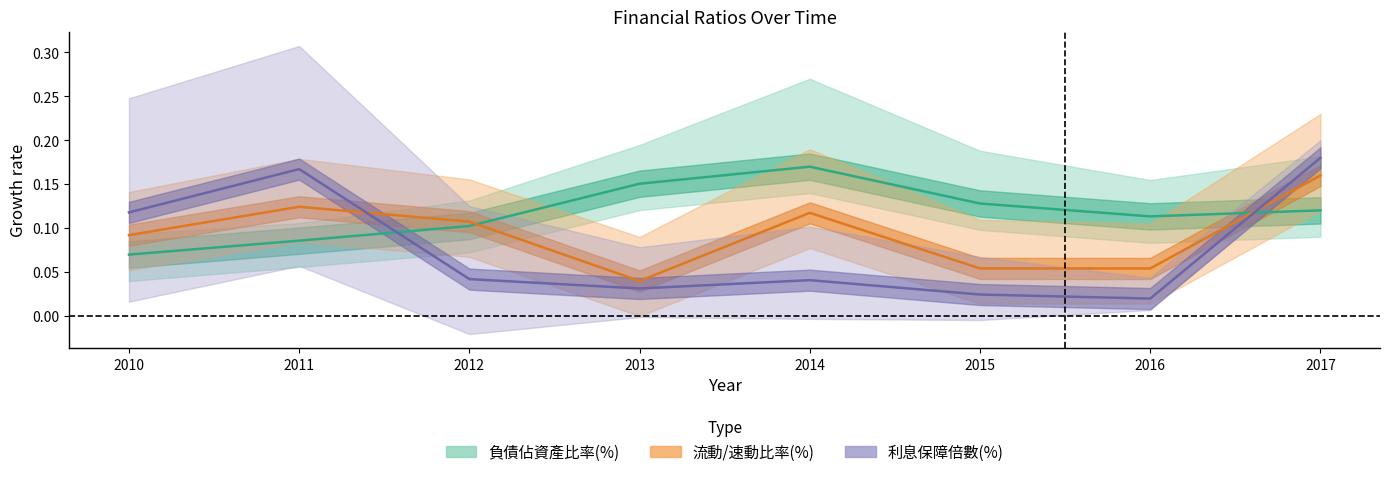

Does the chart display data point markers on the line(s)?

No